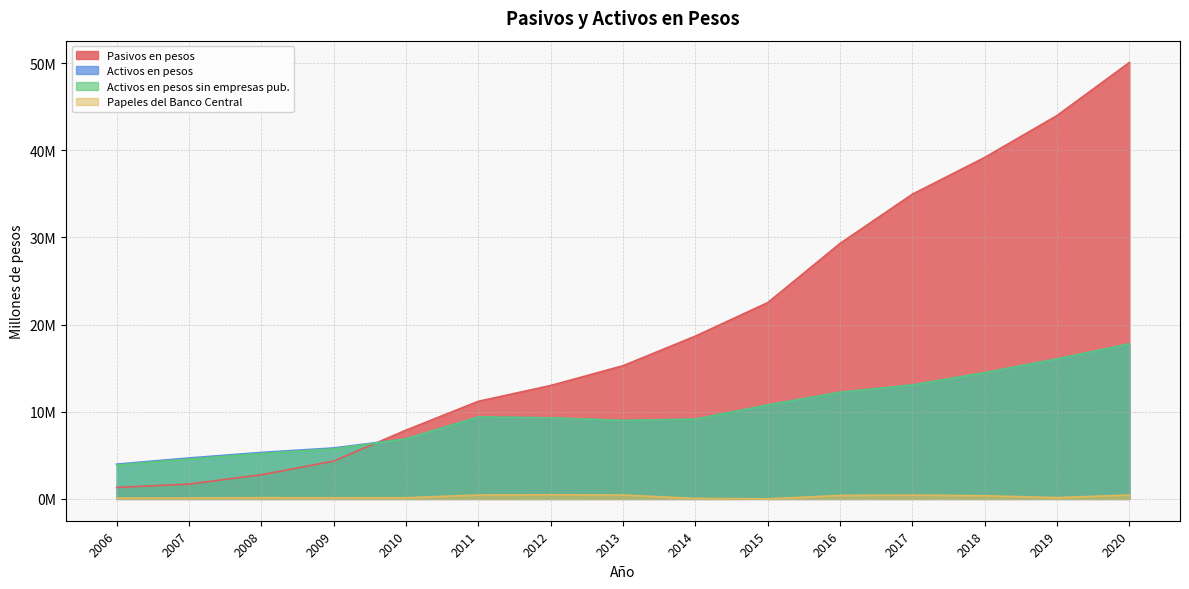

What is the difference between the highest and lowest values at 2011?

10756140